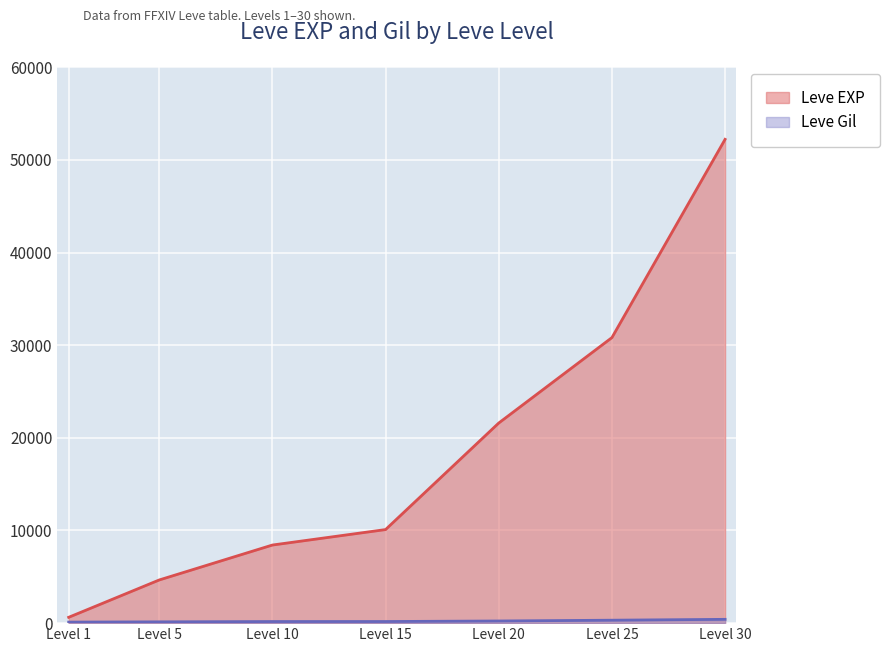

Between Level 10 and Level 25, which series saw the biggest shift?

Leve EXP